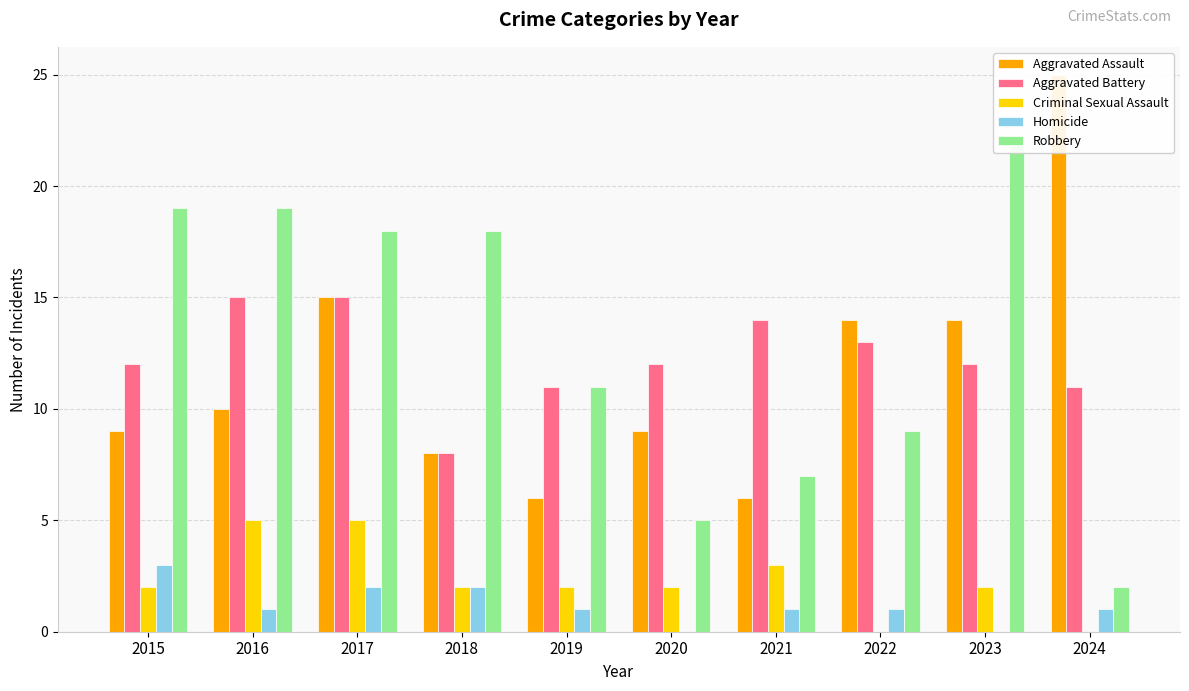

What is the difference between the highest and lowest values at 2021?

13